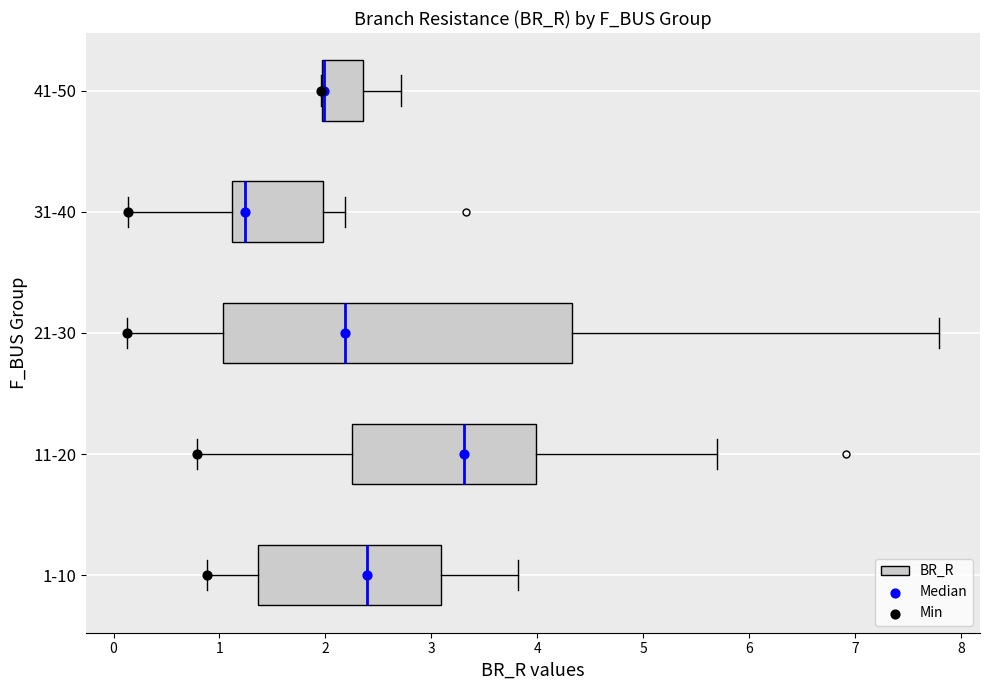

Reading bottom to top, transcribe this box plot: for each box, give where its median line is, the range the box spans, and where its two whiskers end, as read against the x-axis. The values are not printed on the chart, so give them approximately, as read against the axis.

1-10: median 2.4, box 1.4 to 3.1, whiskers 0.9 to 3.8
11-20: median 3.3, box 2.3 to 4.0, whiskers 0.8 to 5.7
21-30: median 2.2, box 1.0 to 4.3, whiskers 0.1 to 7.8
31-40: median 1.2, box 1.1 to 2.0, whiskers 0.1 to 2.2
41-50: median 2.0 (drawn on the box's left edge), box 2.0 to 2.4, whiskers 2.0 to 2.7